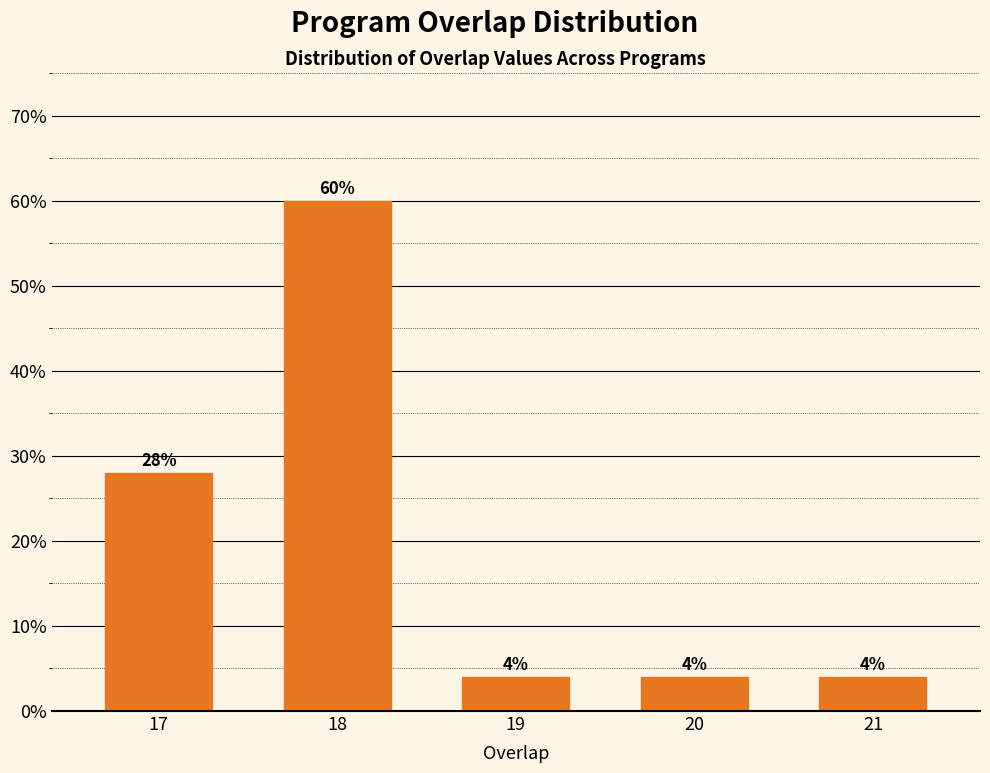

Reading left to right, list all the values displayed in this chart.

28.0	60.0	4.0	4.0	4.0